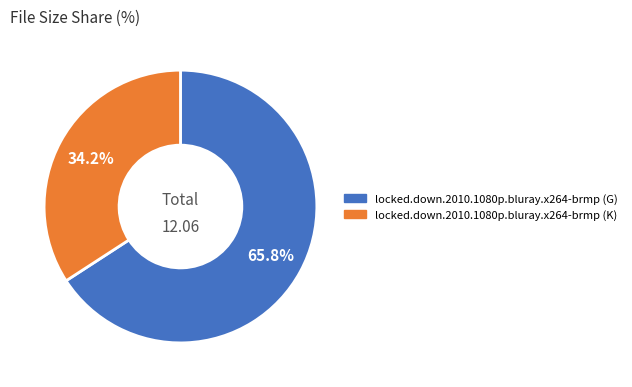

How many slices are in this pie chart?

2